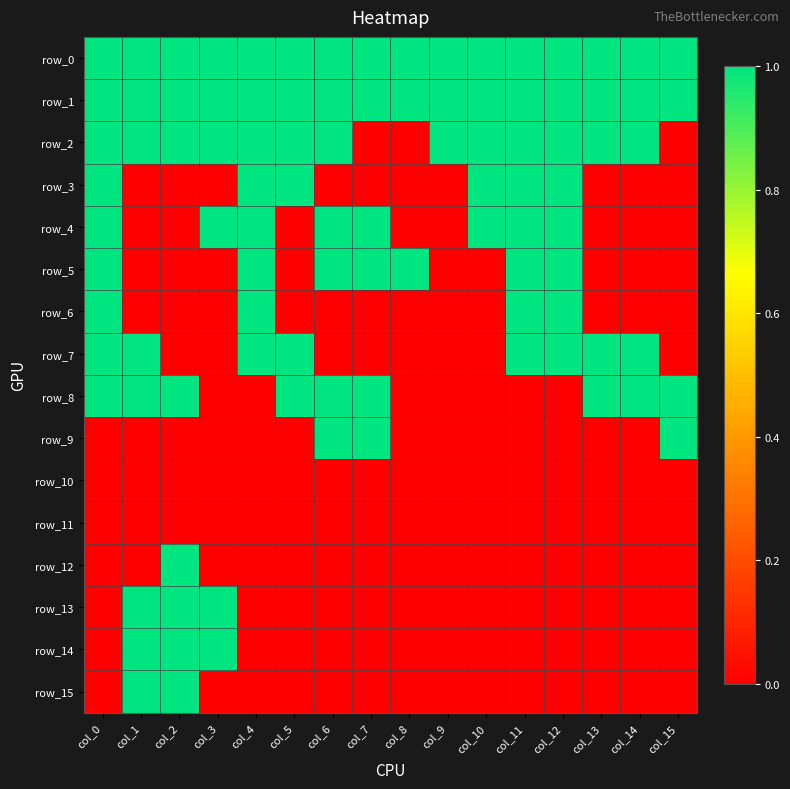

What is the difference between the highest and lowest values at col_7?

1